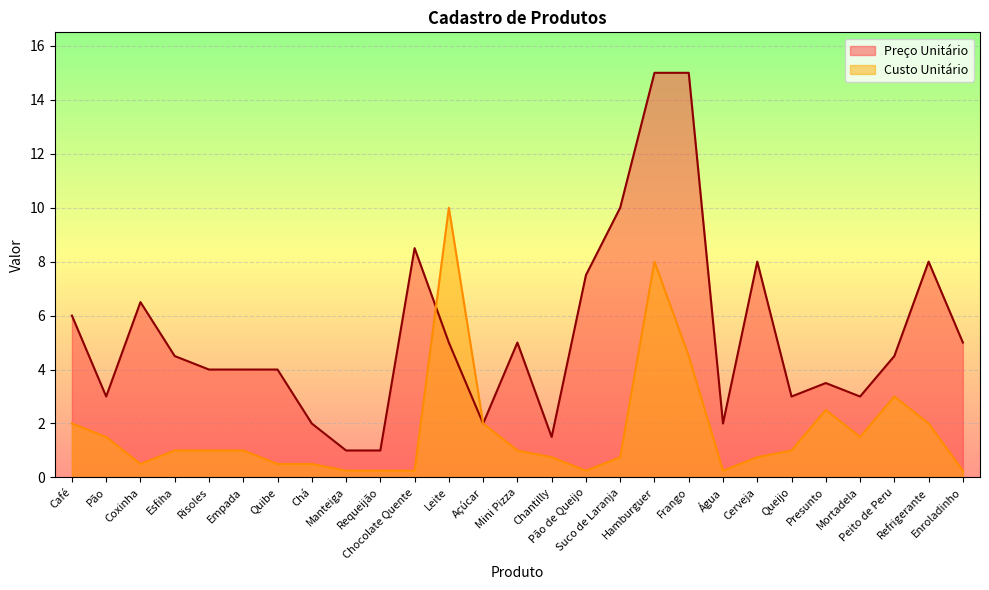

What is the difference between the second highest and minimum values in the Custo Unitário series?

7.8